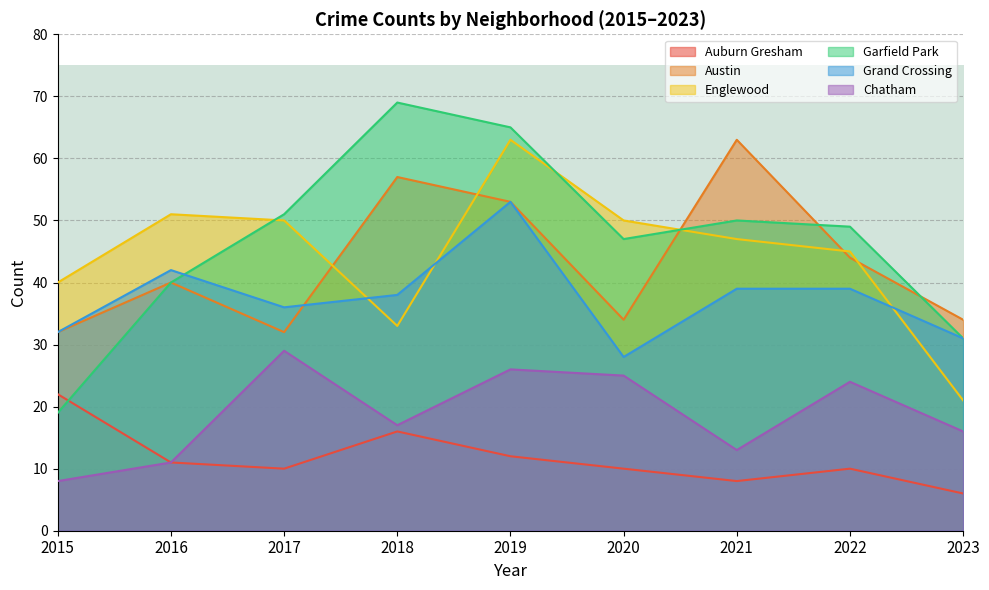

How many data points in Chatham are above 17?

4